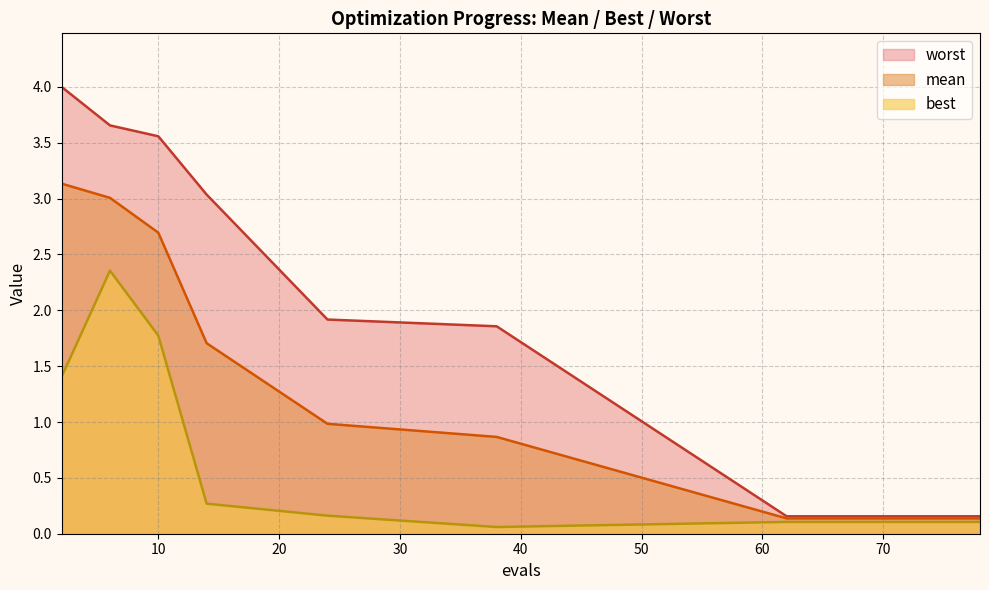

Rank the series by their maximum value, from lowest to highest.

best, mean, worst